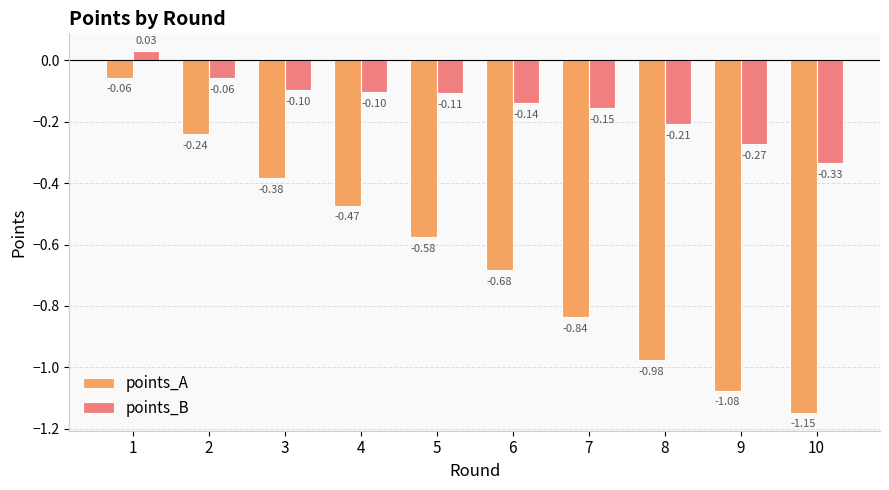

How many groups of bars are there?

10